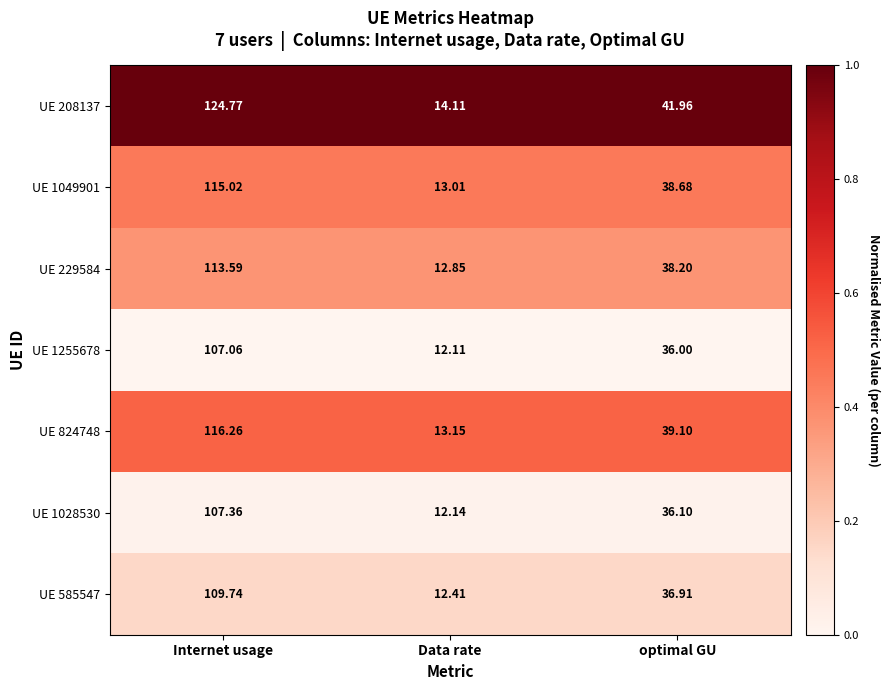

At which label does UE 585547 first exceed 36?

Internet usage